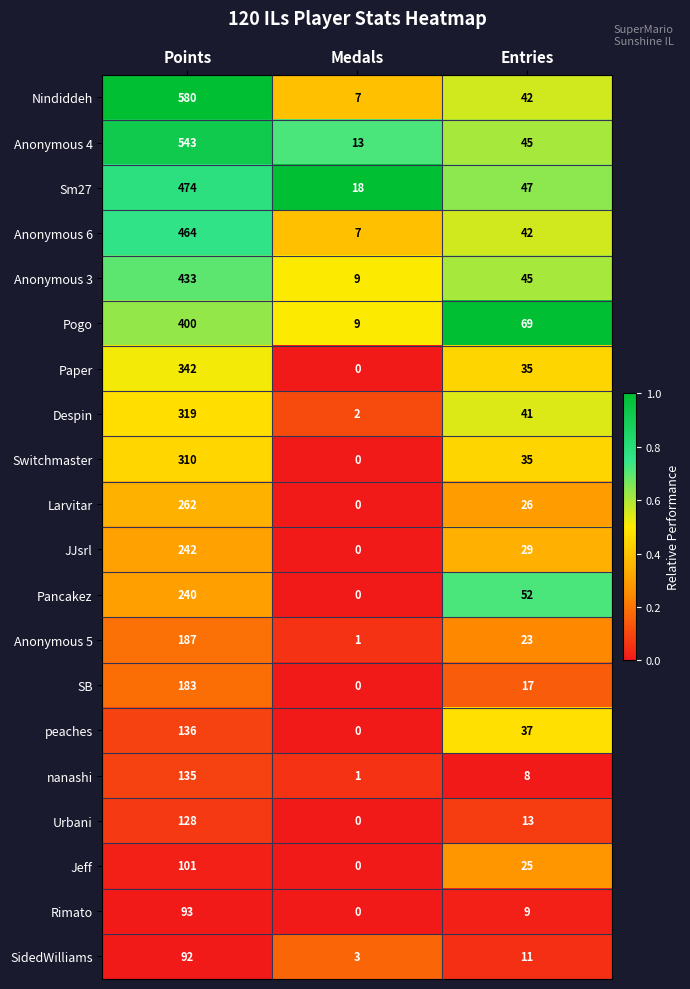

Which series has the largest total across all categories?

Nindiddeh